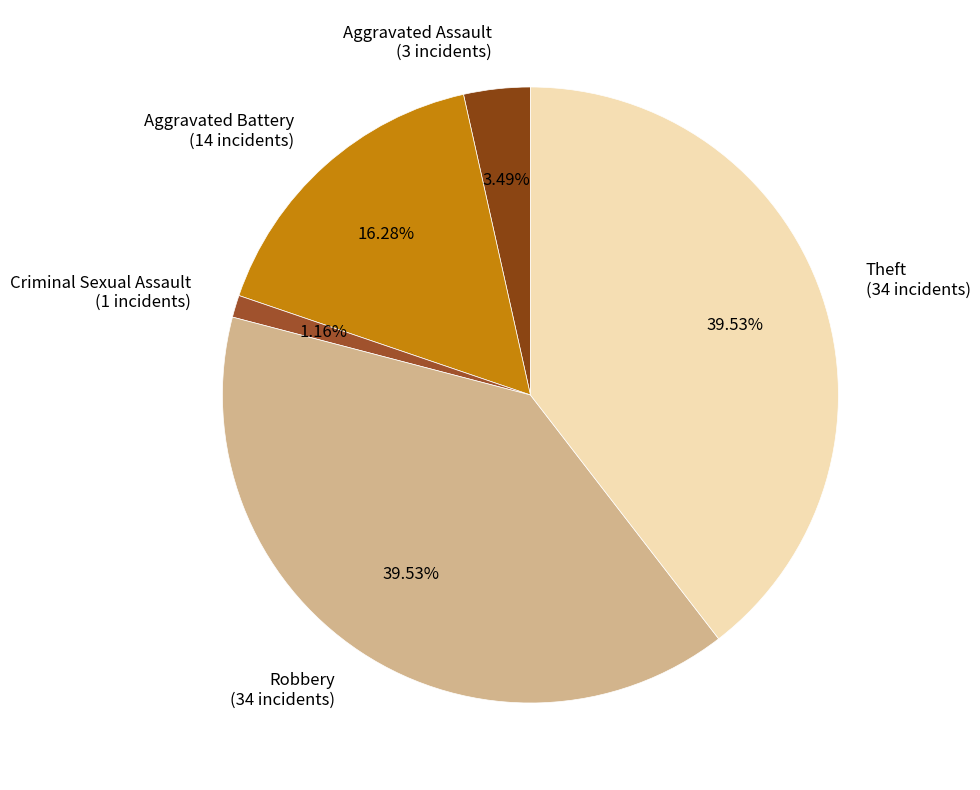

What portion of the pie excludes Aggravated Battery?

83.7%